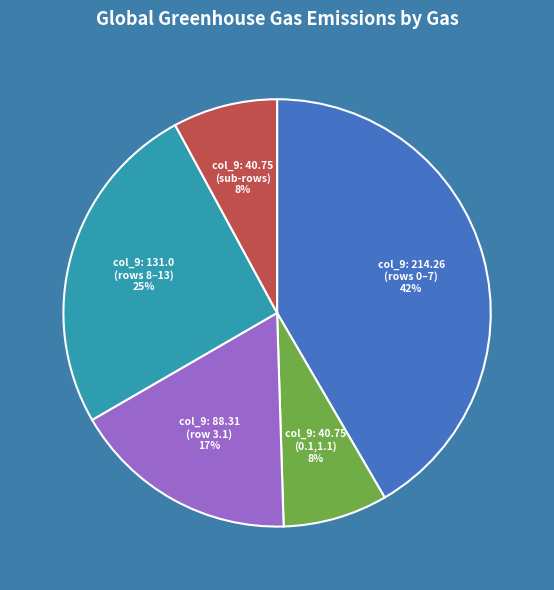

To the nearest percent, what is the difference between the largest and smallest slice percentages?

34%